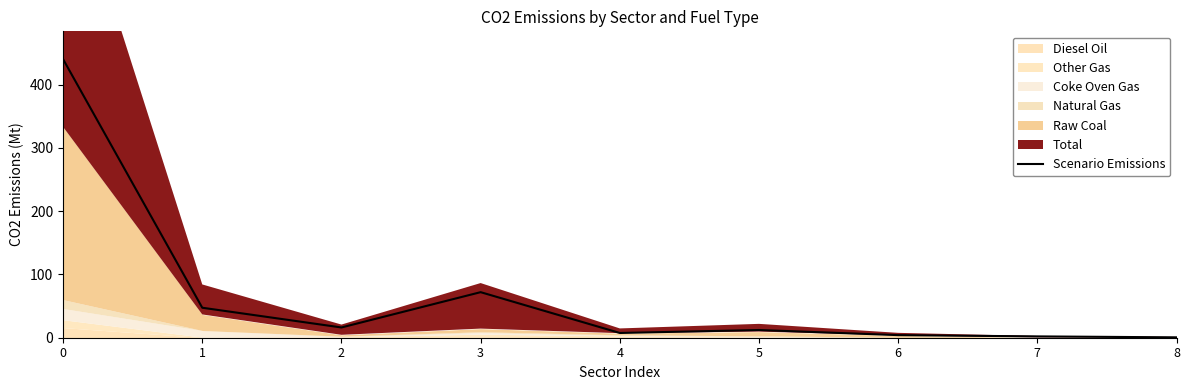

What is the highest value of the Scenario Emissions series?

440.2